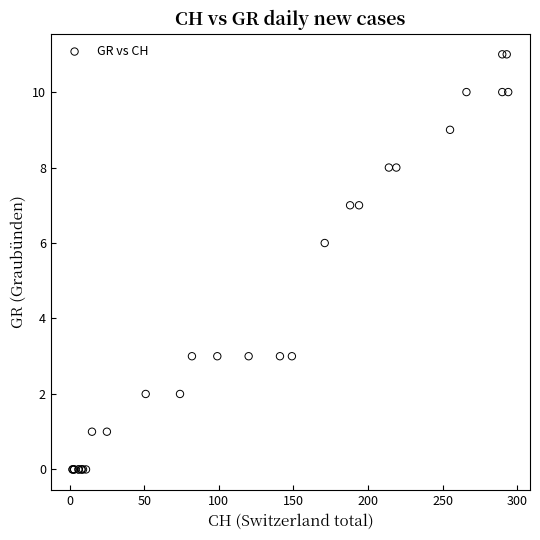

What Y value in the scatter plot is closest to 5?

6